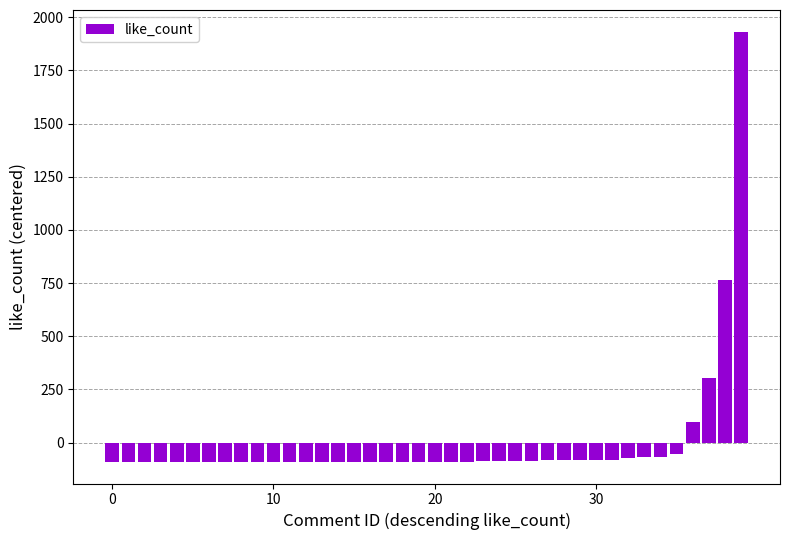

What is the difference between the maximum and minimum values?

2024.0